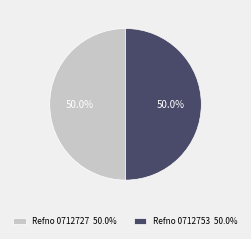

Approximately how many times larger is the value at Refno 0712753 50.0% compared to Refno 0712727 50.0%?

1.0